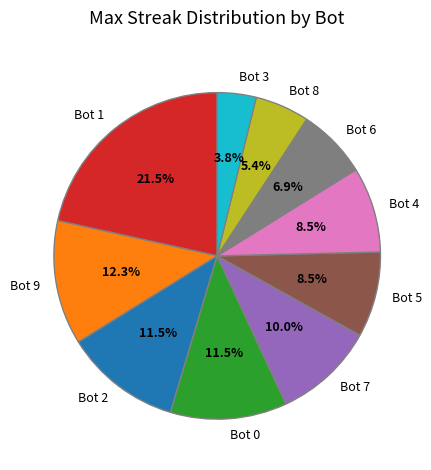

Between Bot 8 and Bot 0, which is larger?

Bot 0